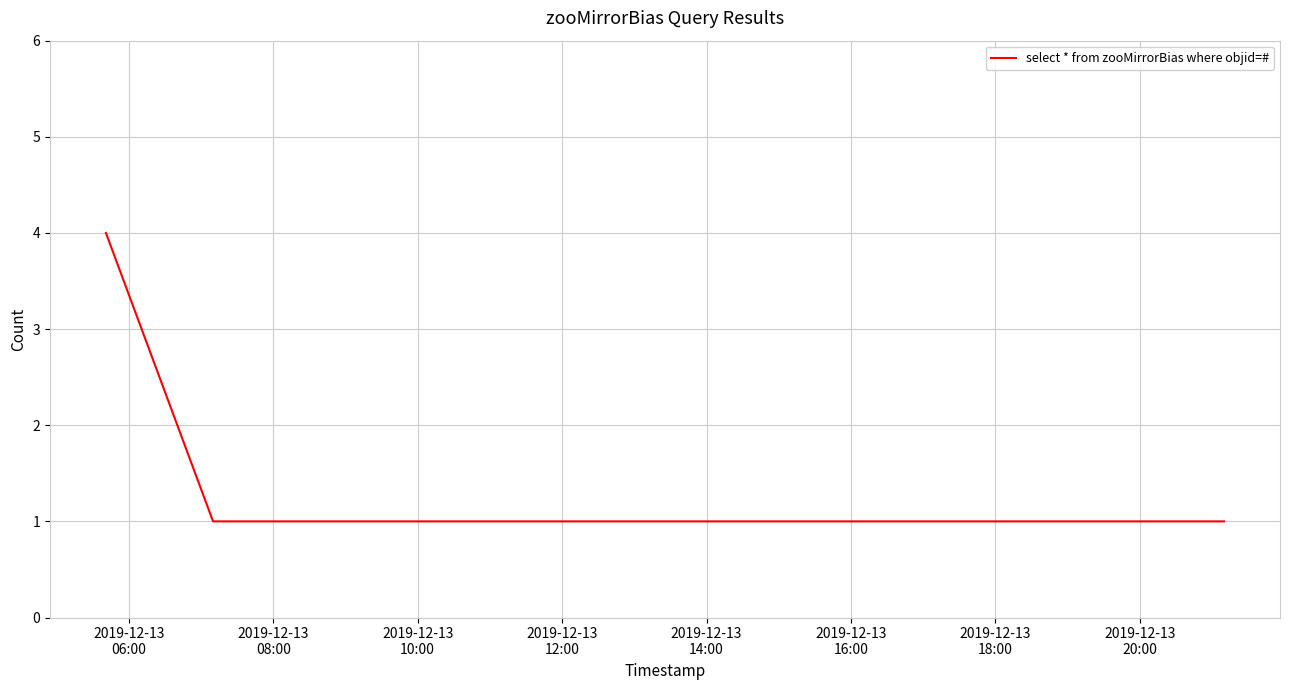

What is the difference between the maximum and minimum values?

3